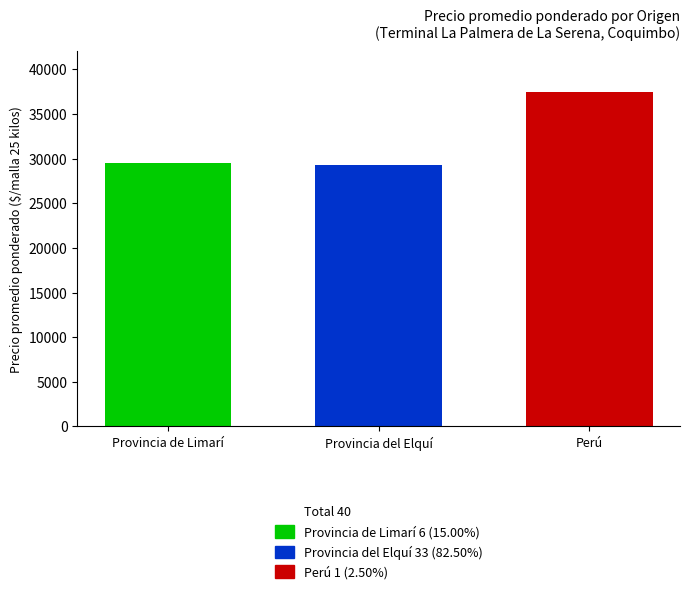

How many distinct data groups are displayed?

3